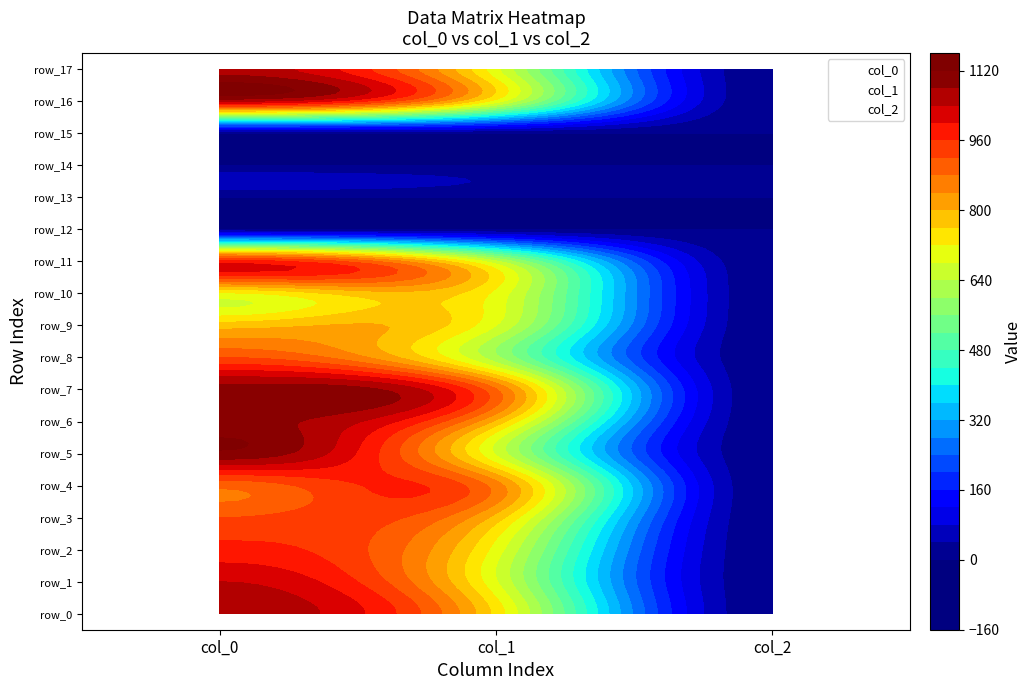

What is the sum of the row_5 values at 2 and 1?

677.0